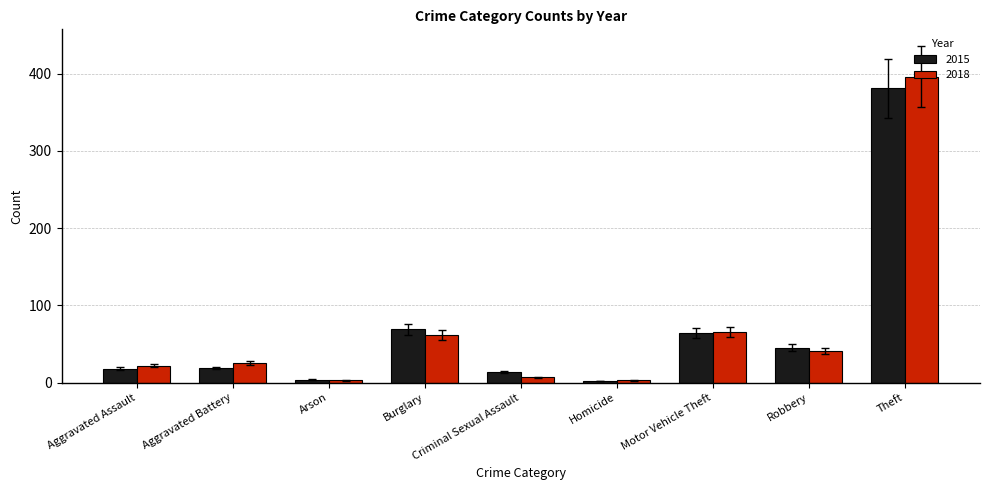

The value of 2015 at Theft is 220.2. True or false?

False